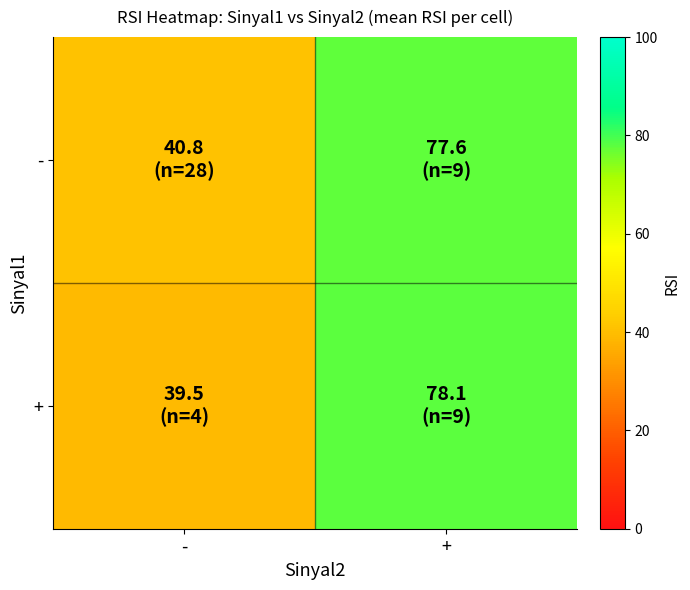

List the series in order of their peak value, lowest first.

-, +